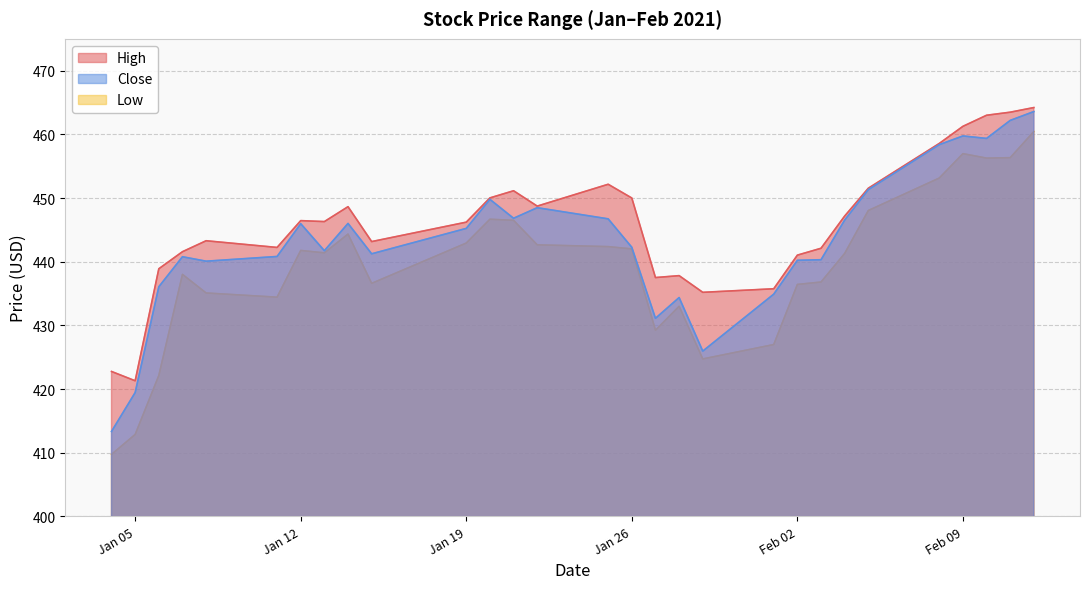

What value does the Close series have at 2021-01-07?

440.8